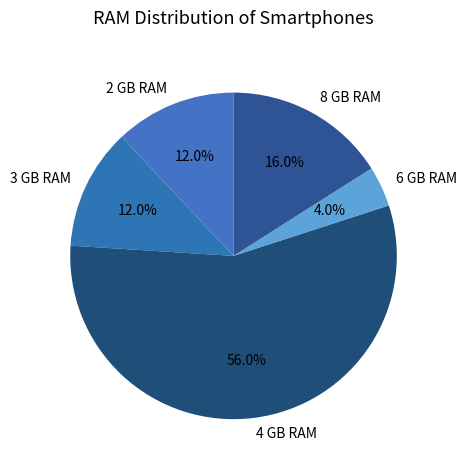

How many slices are in this pie chart?

5